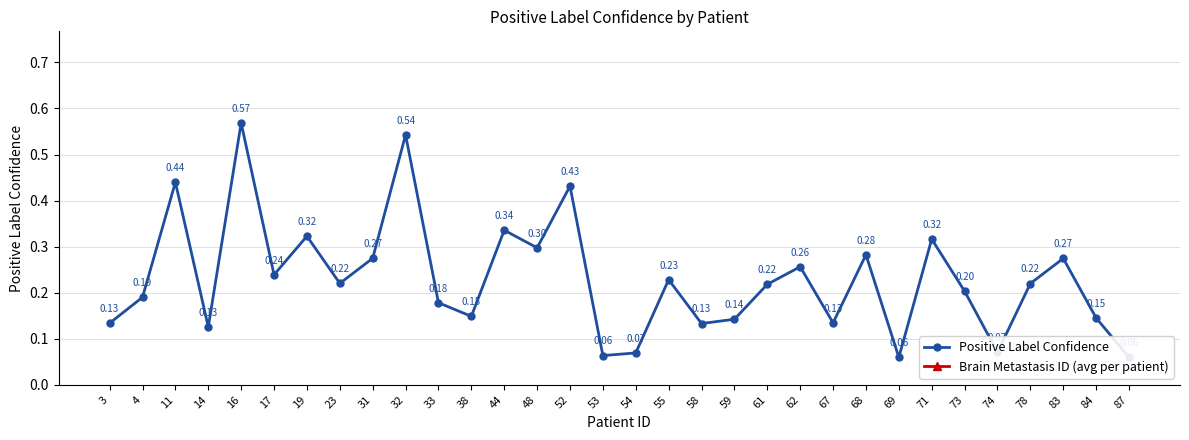

Read the Brain Metastasis ID (avg per patient) value at 38.

1.0